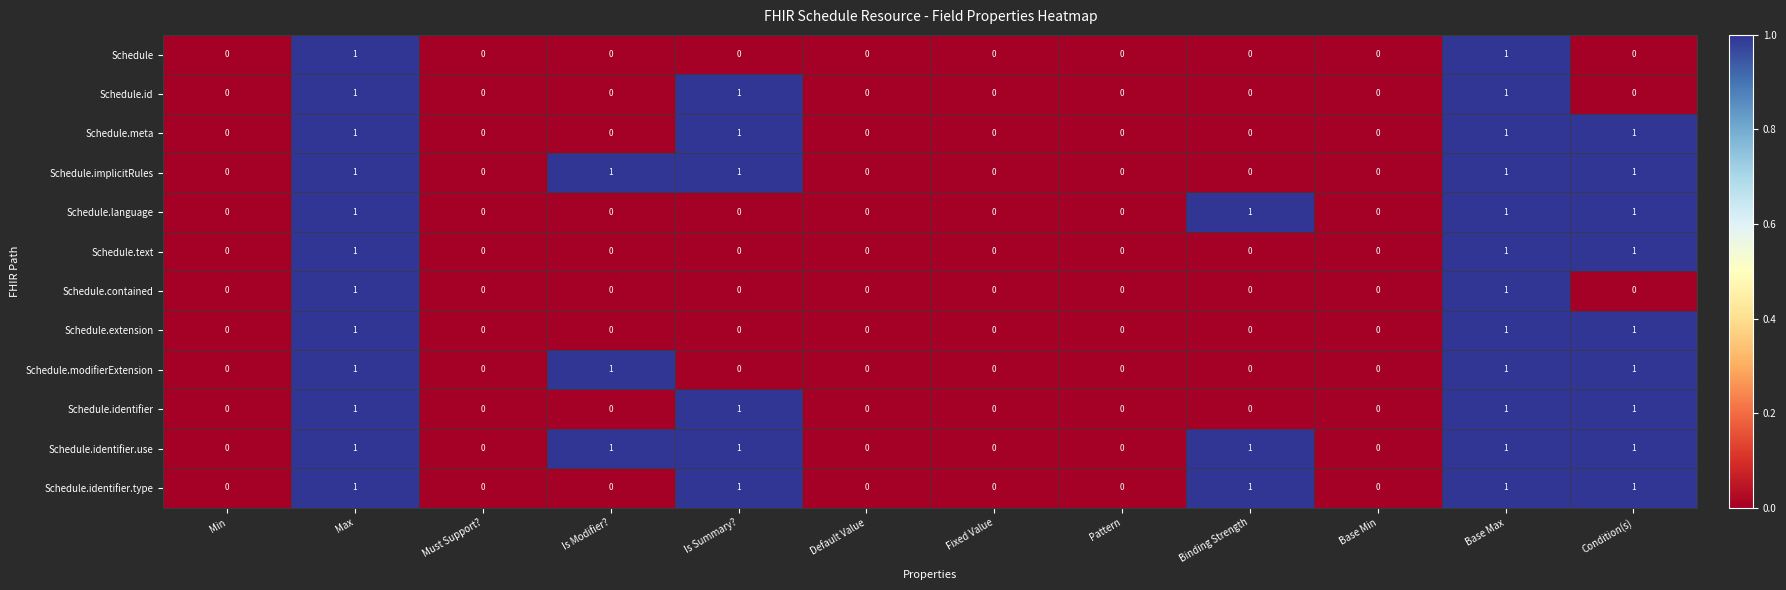

What is the total value across all series at Binding Strength?

3